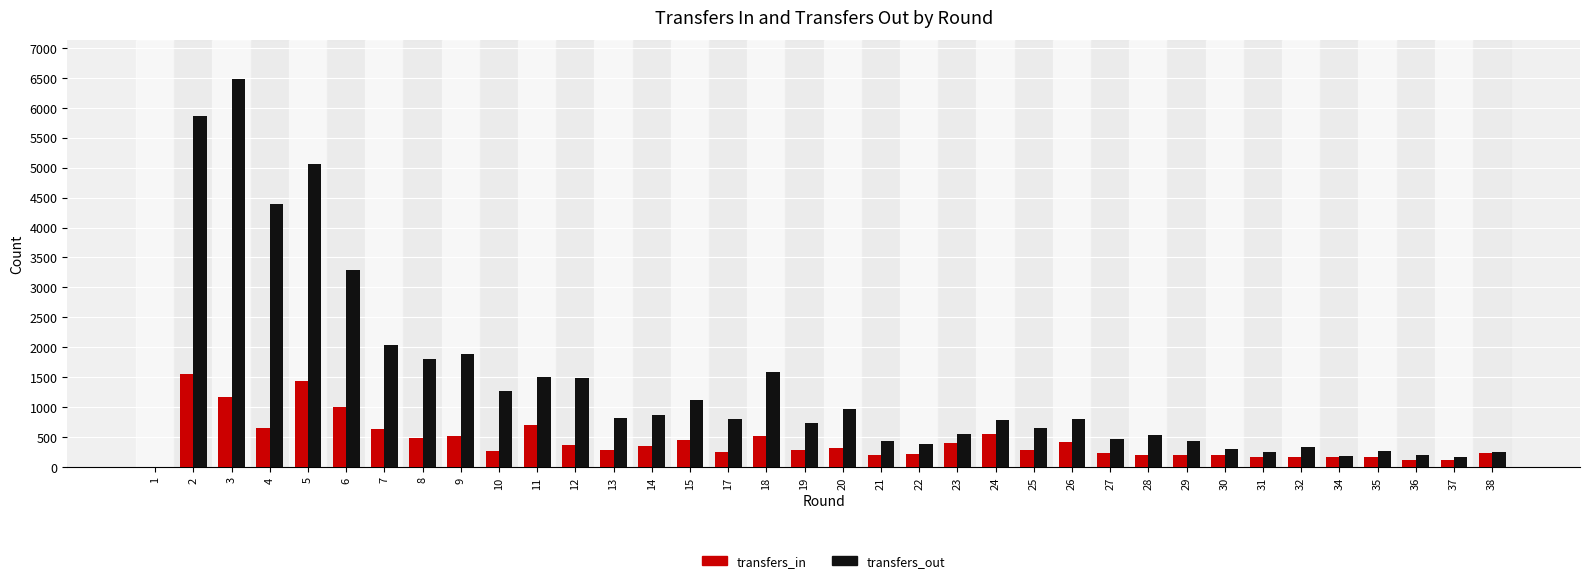

The value of transfers_out at 12 is 715. True or false?

False